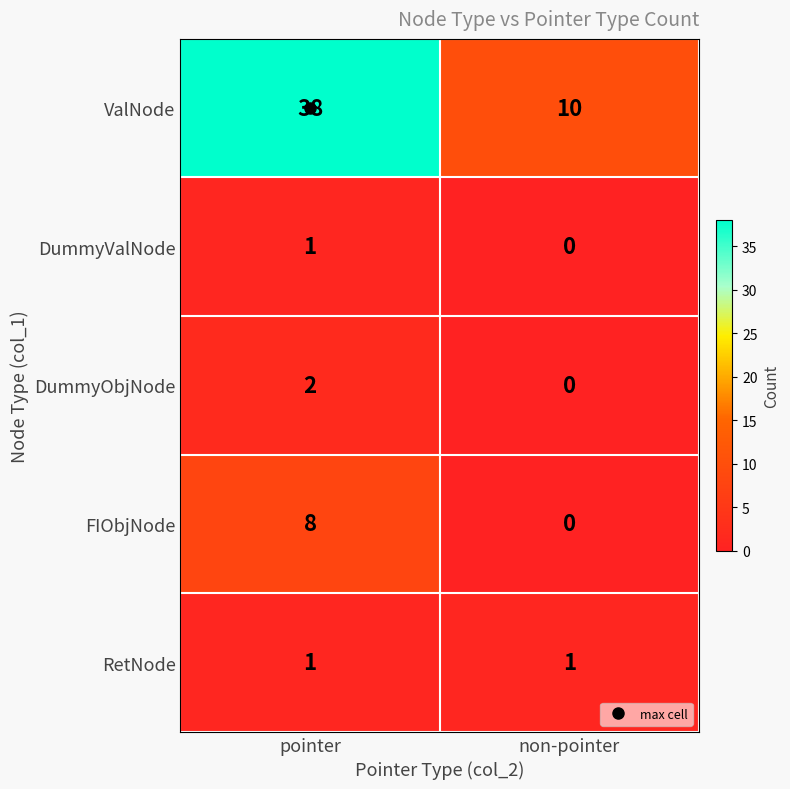

Between pointer and non-pointer, which series saw the biggest shift?

ValNode